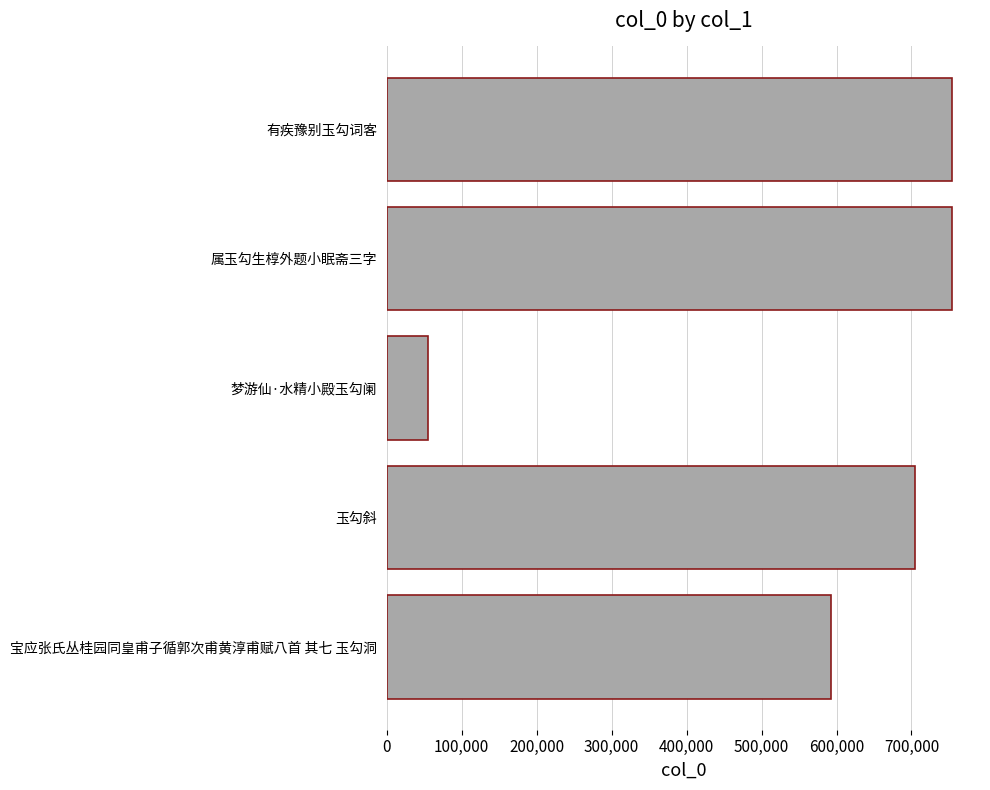

Count the number of data series in this chart.

1